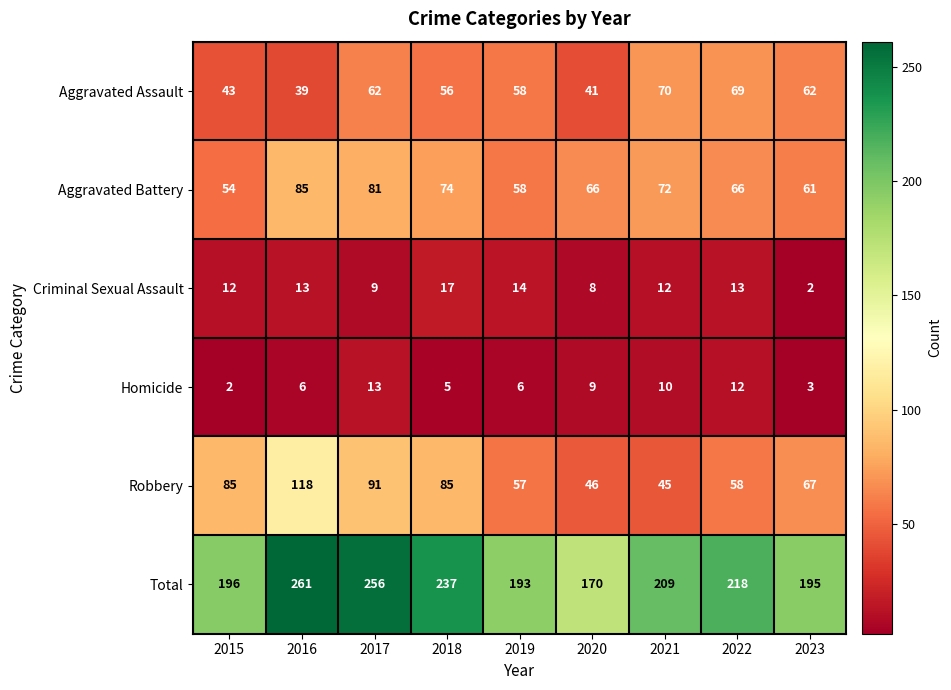

The value of Total at 2018 is 237. True or false?

True